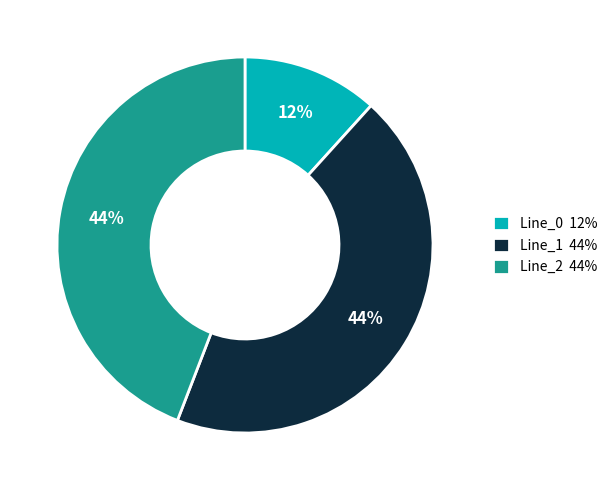

How many segments does this pie chart have?

3